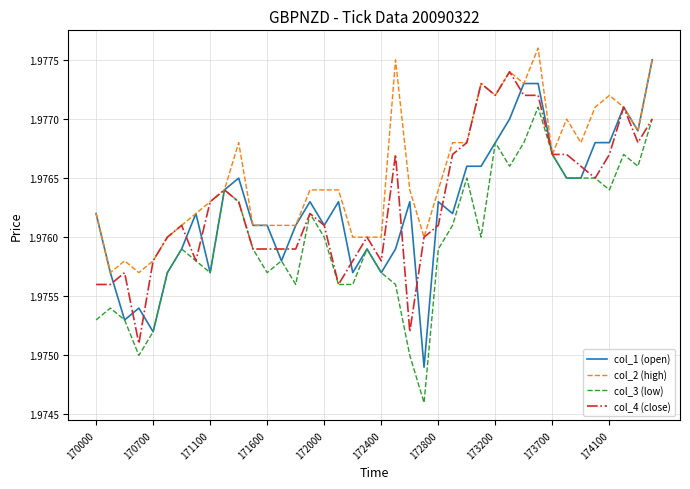

Which series has the largest total across all categories?

col_2 (high)